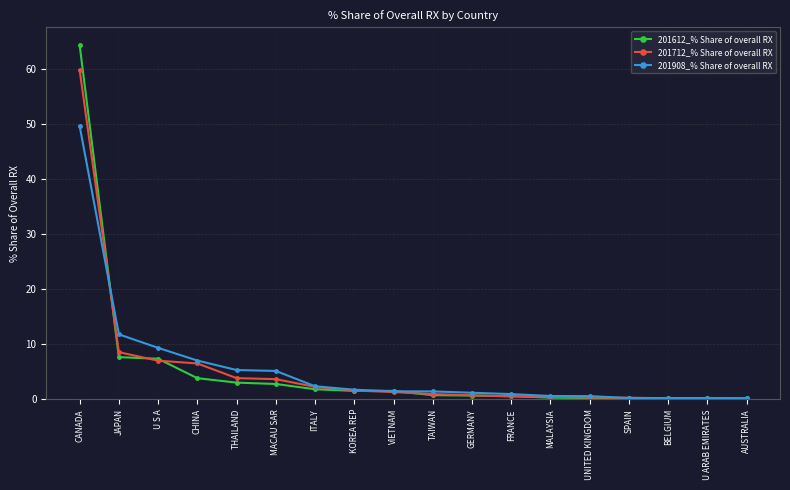

At which category is the sum across all series the highest?

CANADA